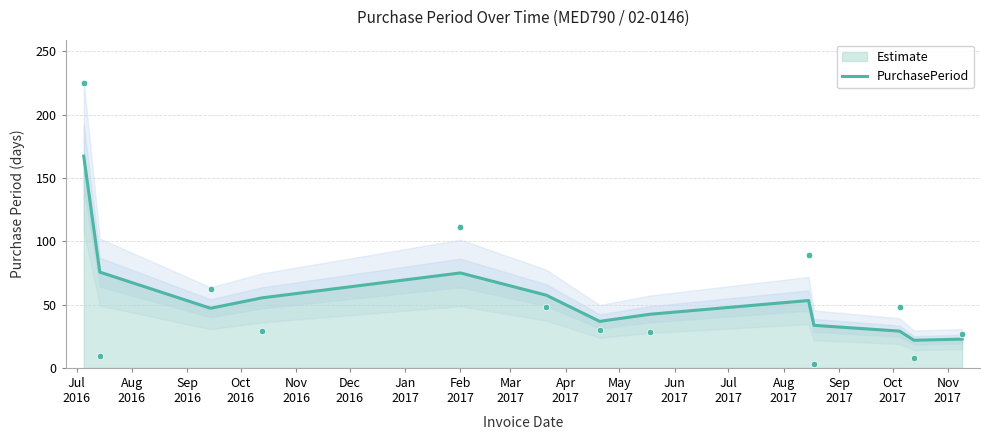

What is the lowest value of the PurchasePeriod series?

21.8